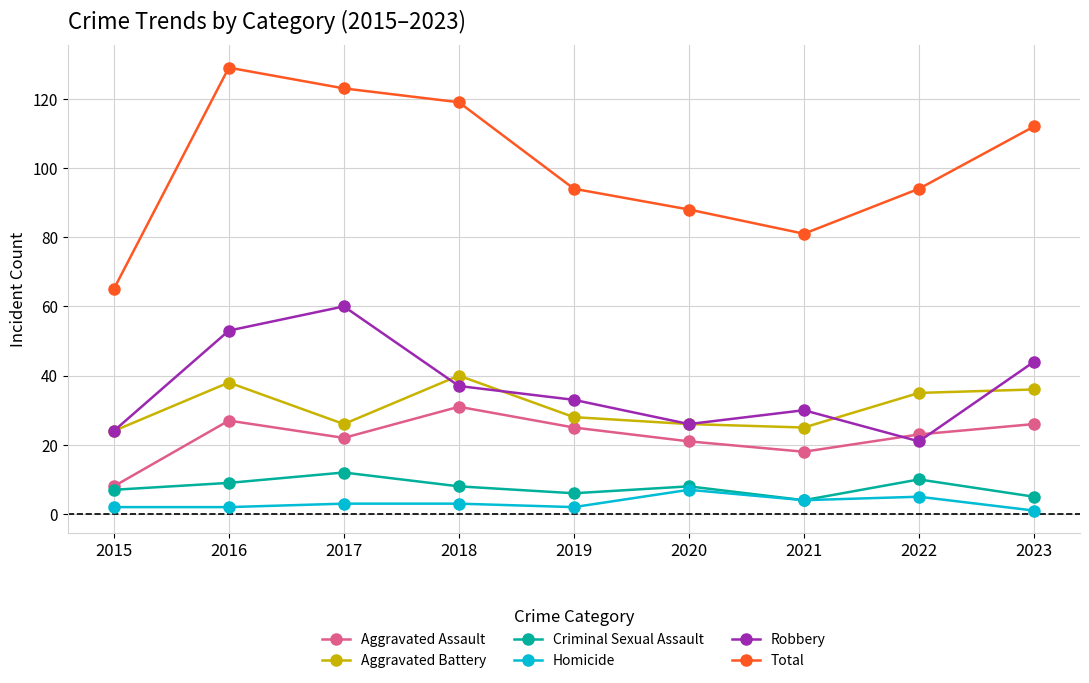

What is the lowest value of the Criminal Sexual Assault series?

4